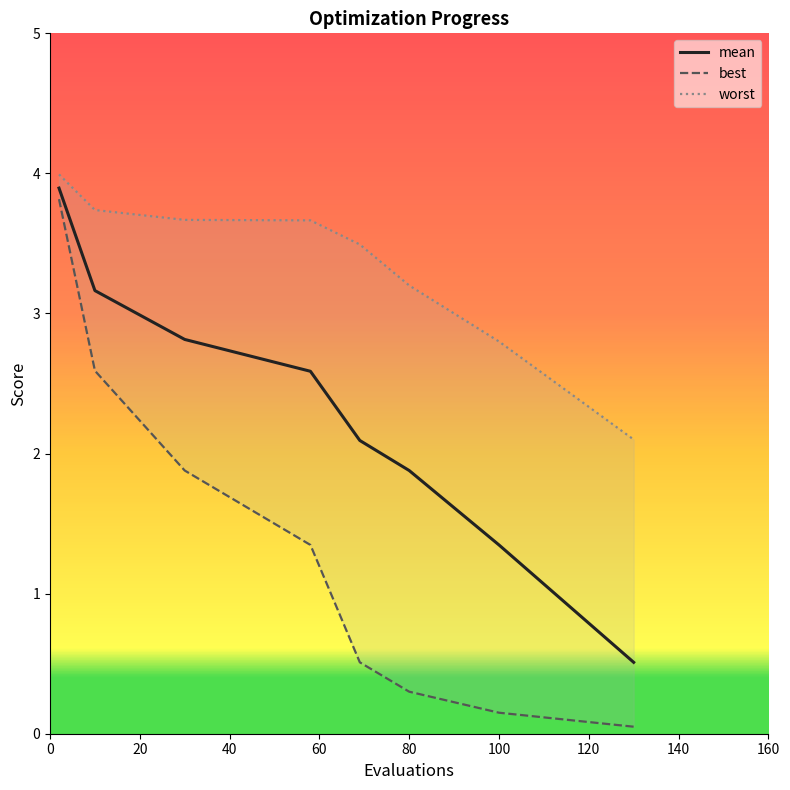

At which label does best first exceed 1?

2